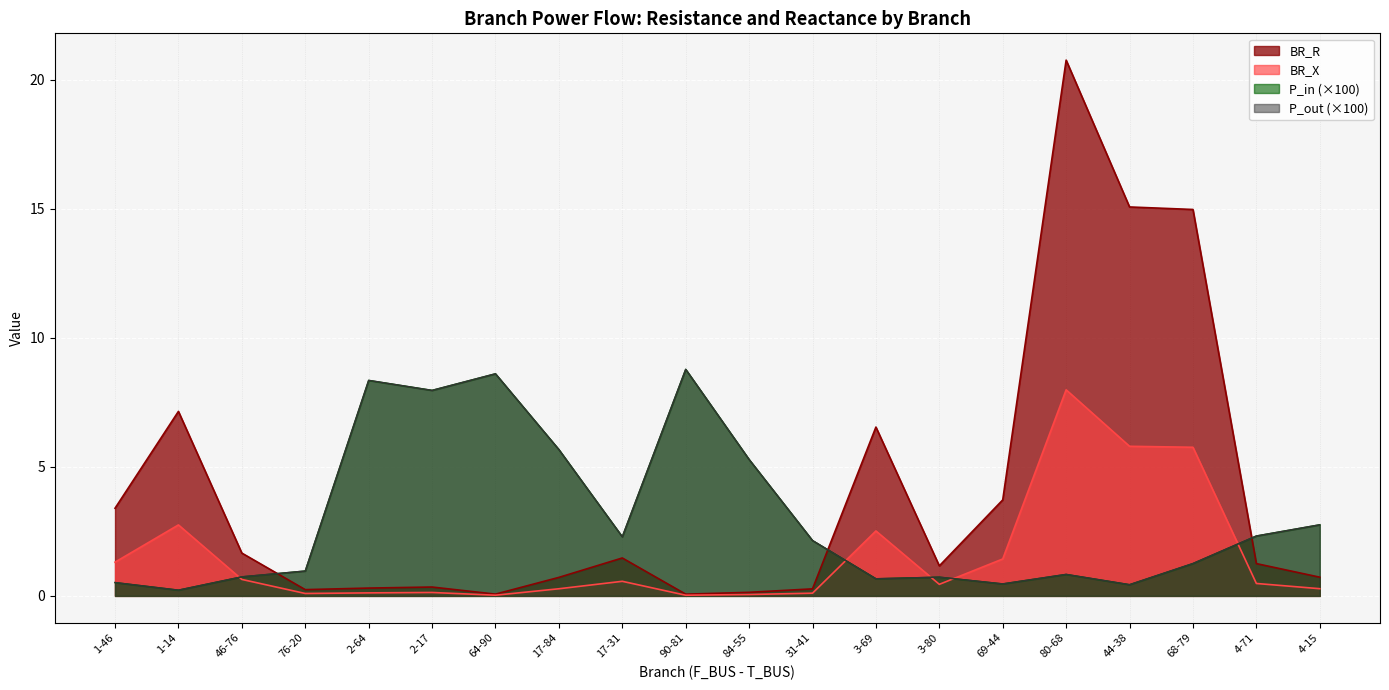

How many intersections are there between BR_X and P_out?

5